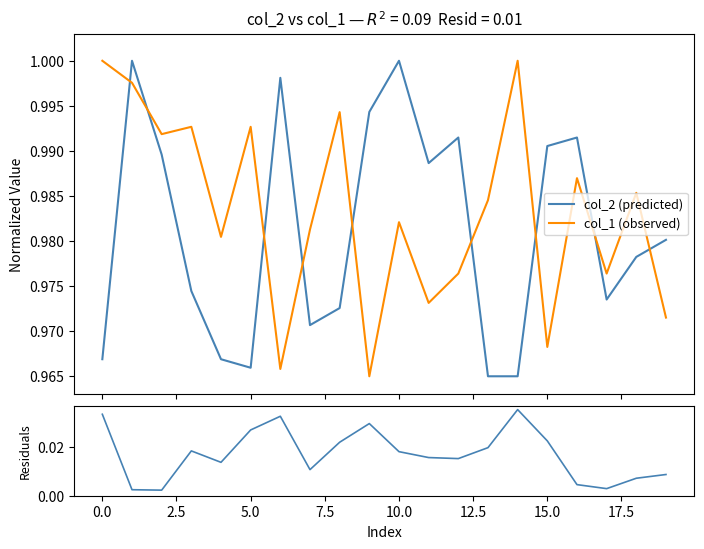

The value of Residuals at 0.0 is 0.0. True or false?

True